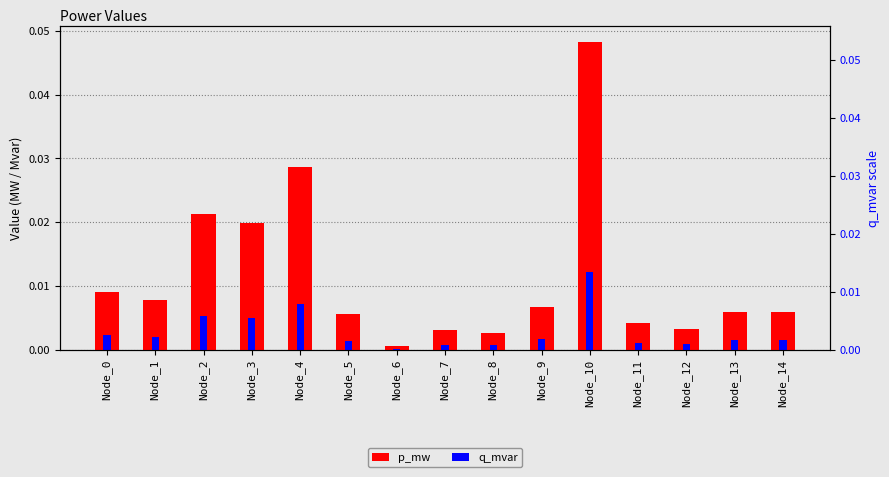

Is the value of p_mw at Node_11 greater than the value of q_mvar at Node_4?

No